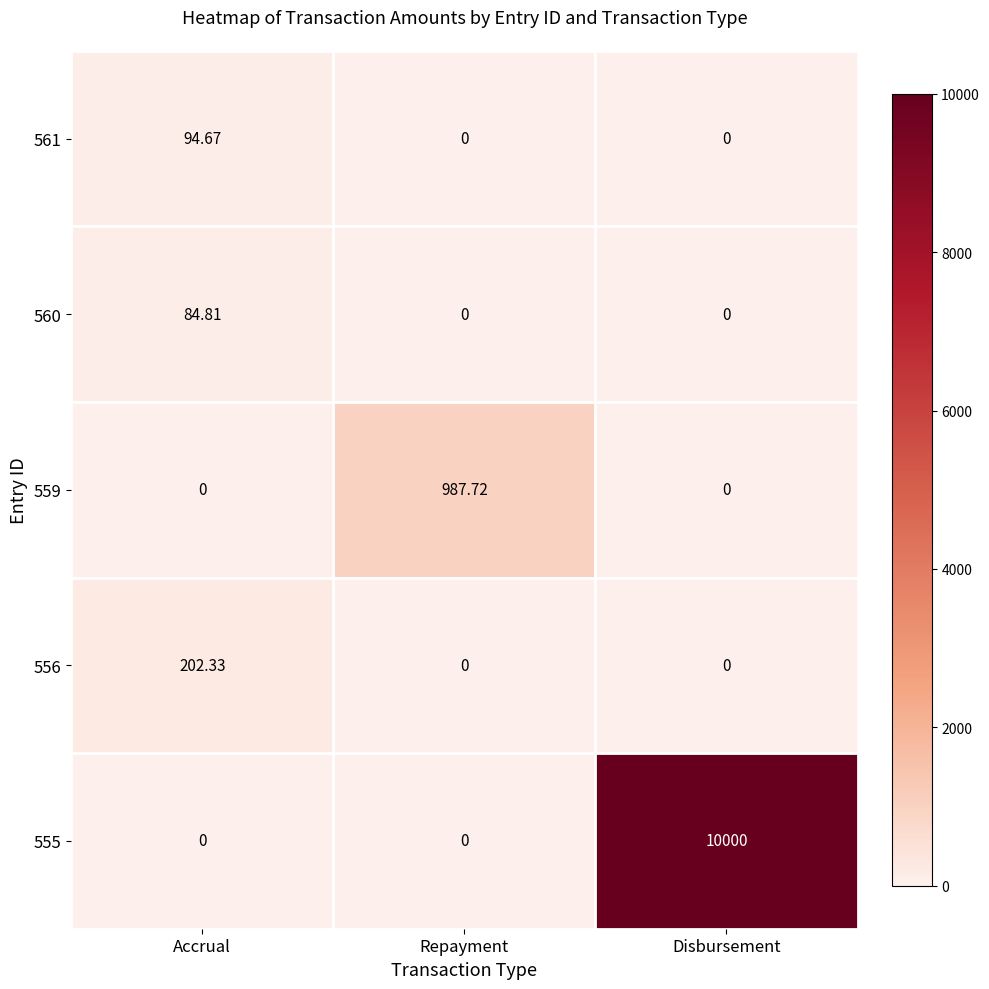

At which category is the sum across all series the highest?

Disbursement